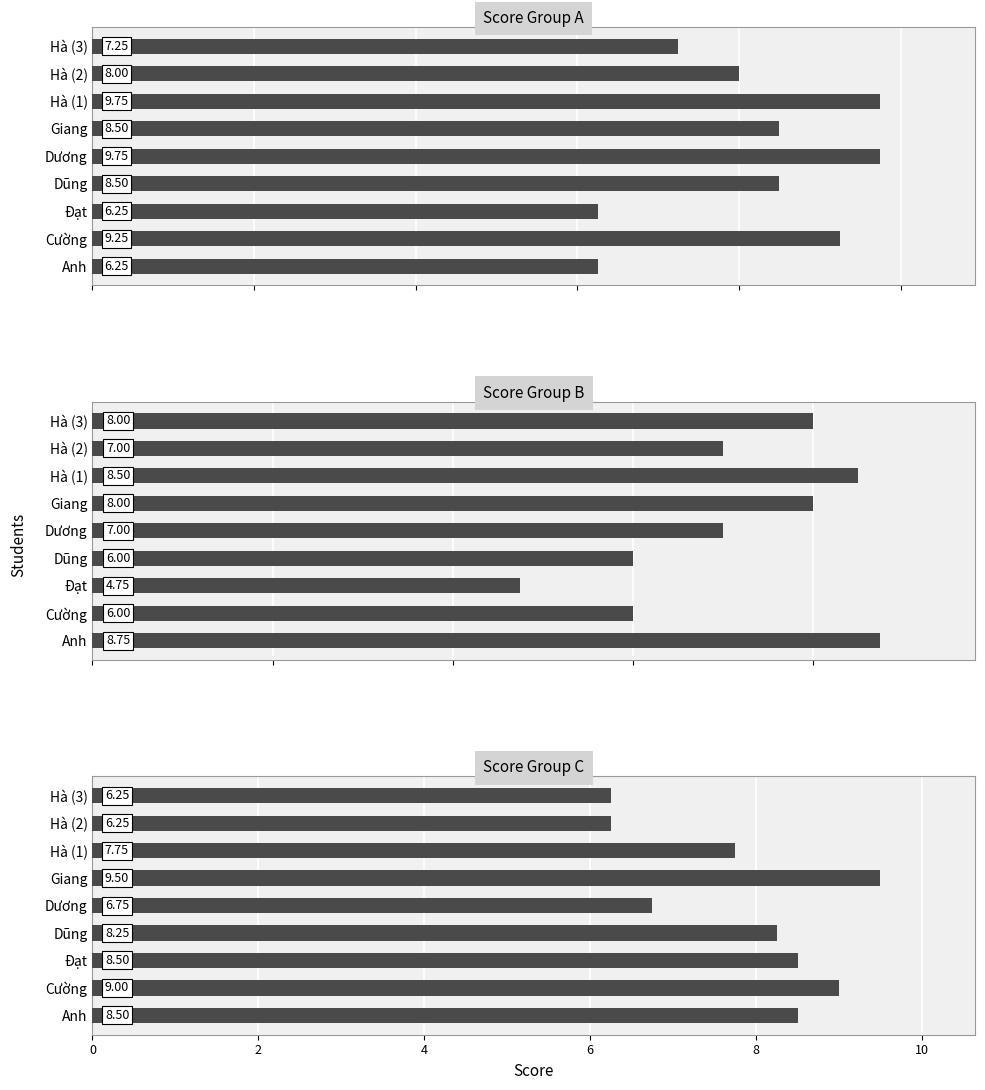

Reading left to right, what are all the values shown in this chart?

Score Group A: 6.2	9.2	6.2	8.5	9.8	8.5	9.8	8.0	7.2
Score Group B: 8.8	6.0	4.8	6.0	7.0	8.0	8.5	7.0	8.0
Score Group C: 8.5	9.0	8.5	8.2	6.8	9.5	7.8	6.2	6.2